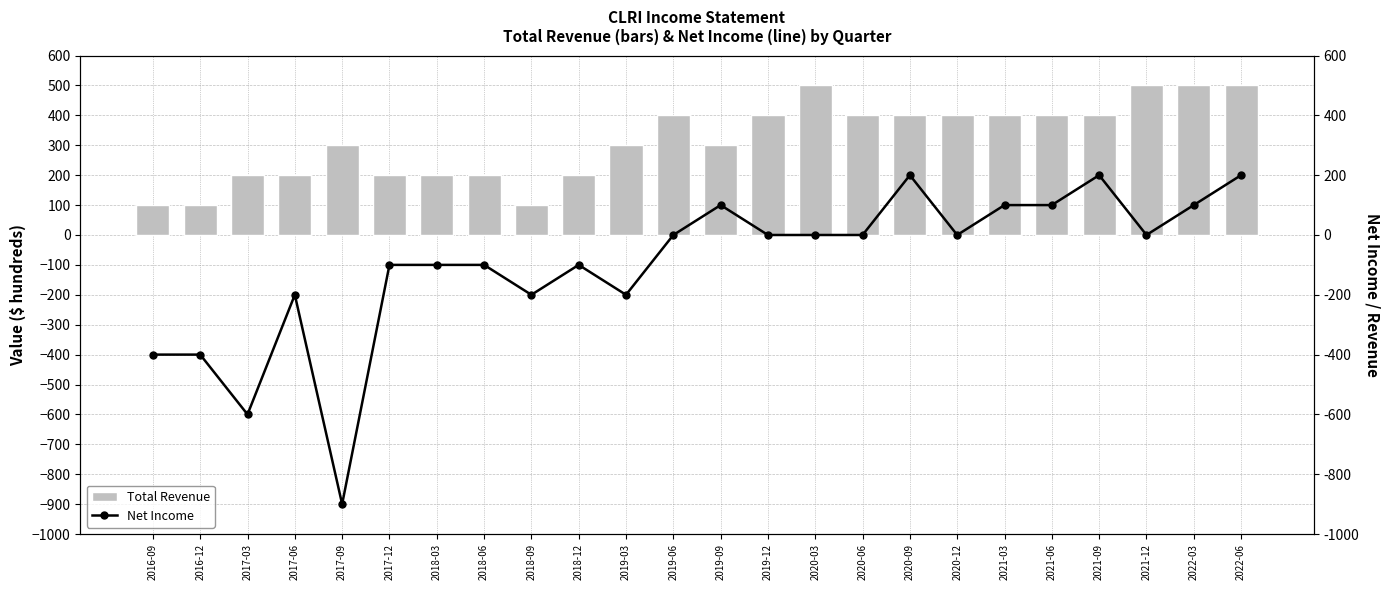

Which series changed the most between 2021-09 and 2022-06?

Total Revenue